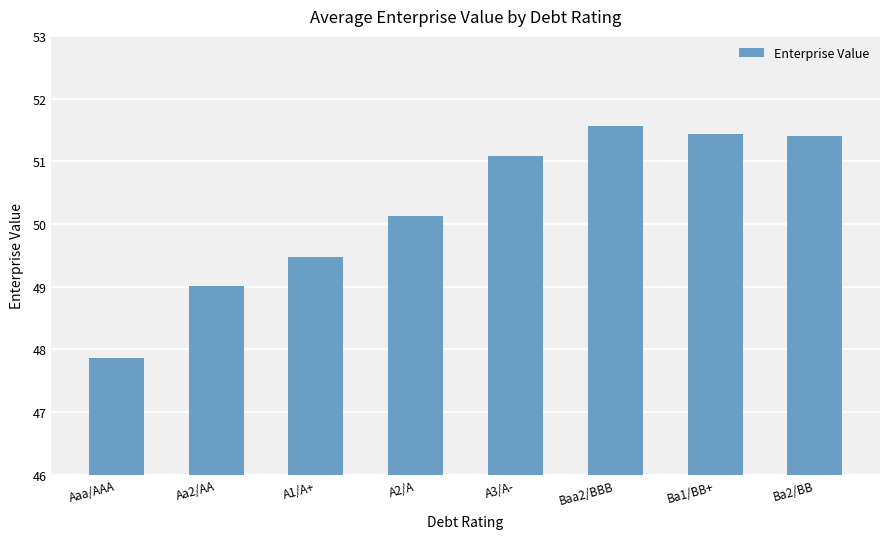

At which category does the chart reach its minimum across all series?

Aaa/AAA